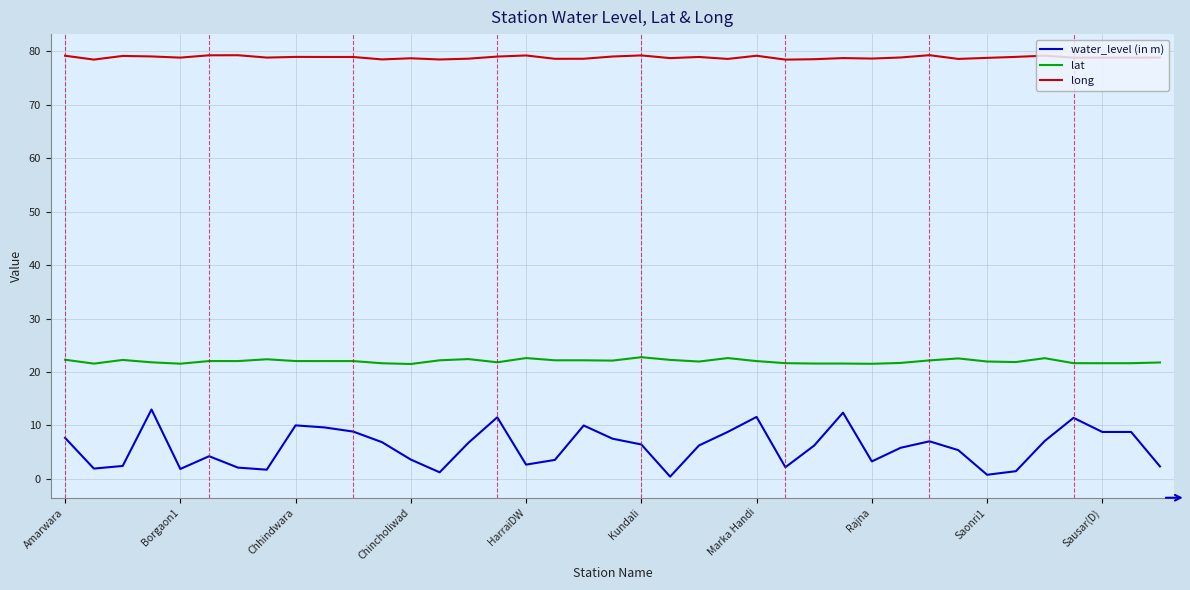

True or false: lat and water_level (in m) intersect in this chart.

False